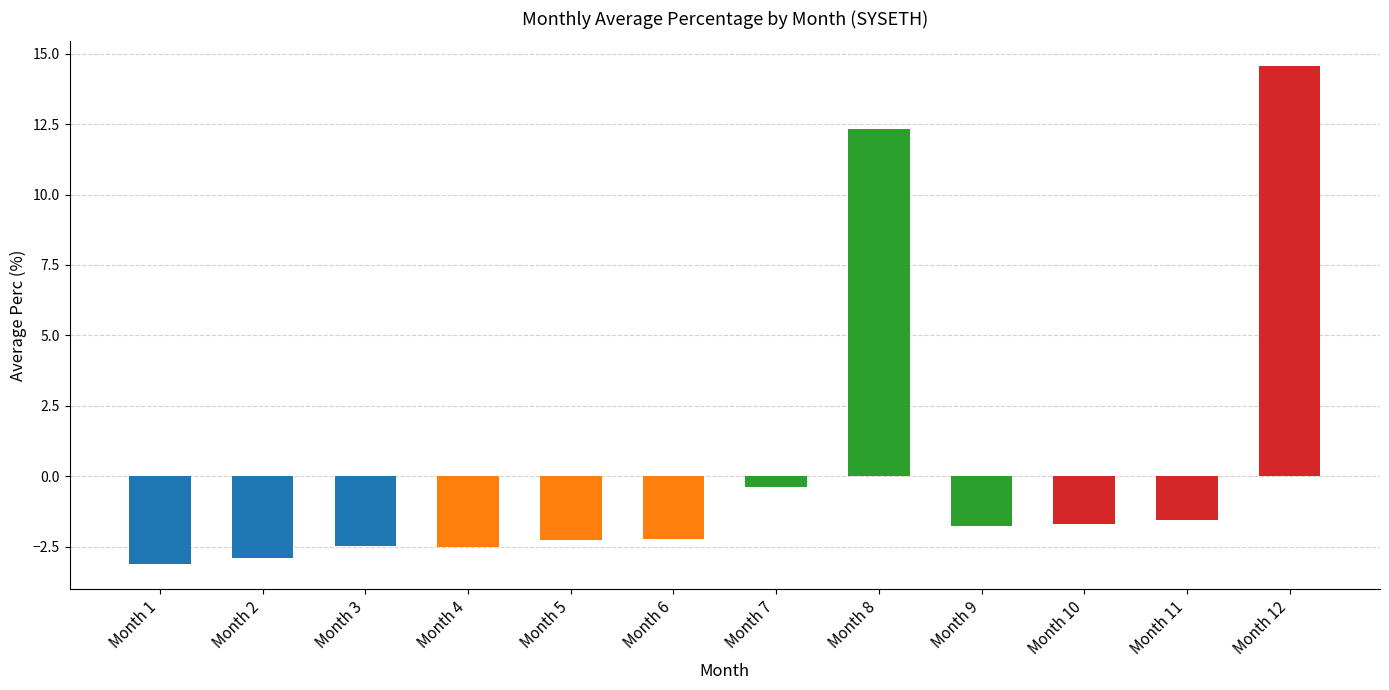

What is the maximum value shown in the chart?

14.6